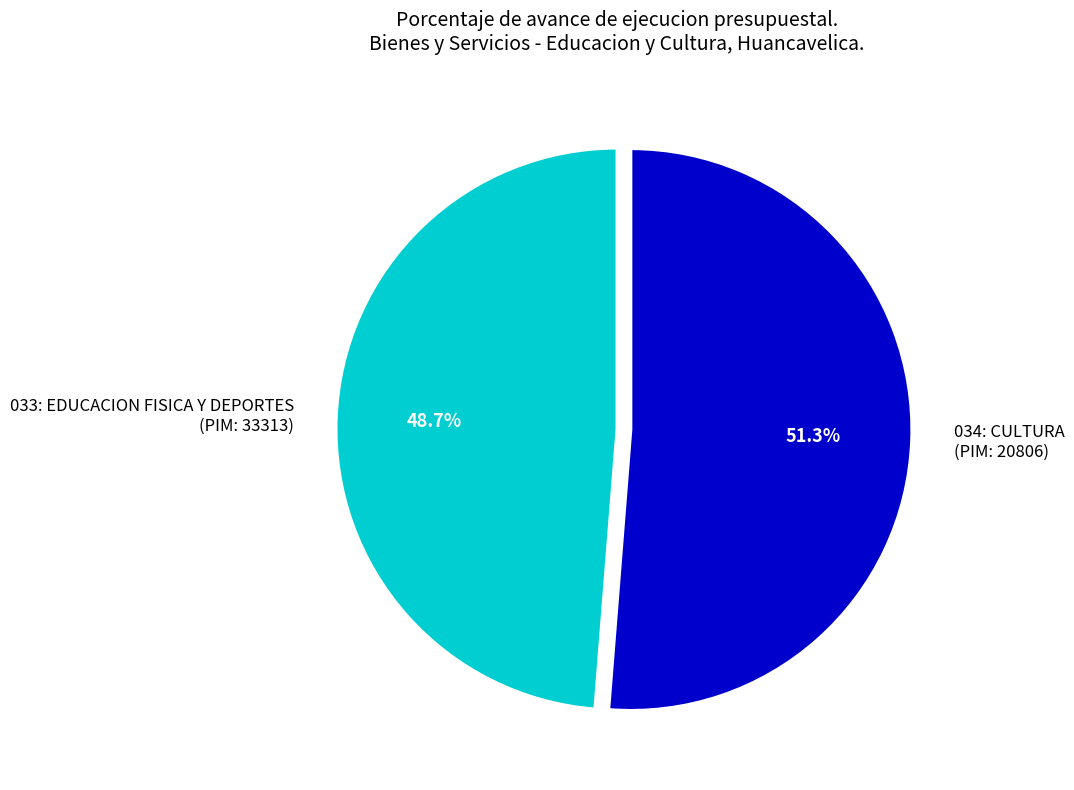

To the nearest percent, what is the average slice percentage?

50%